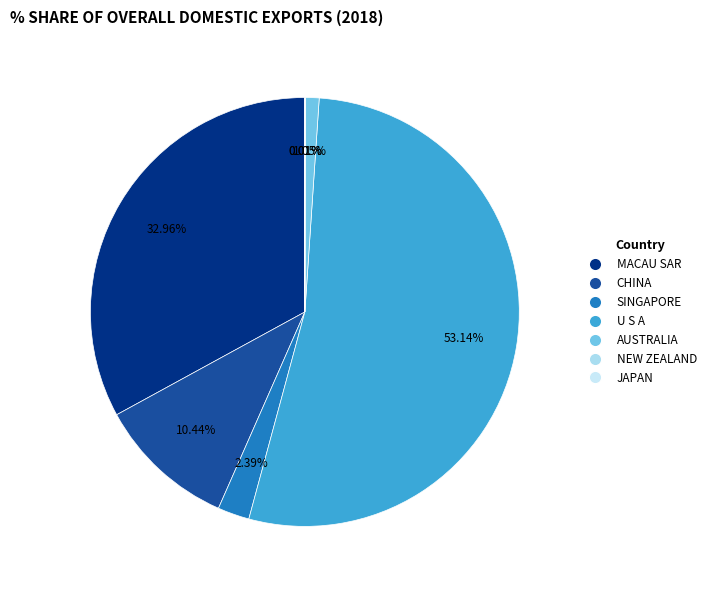

What percentage do U S A and MACAU SAR together represent?

86.1%